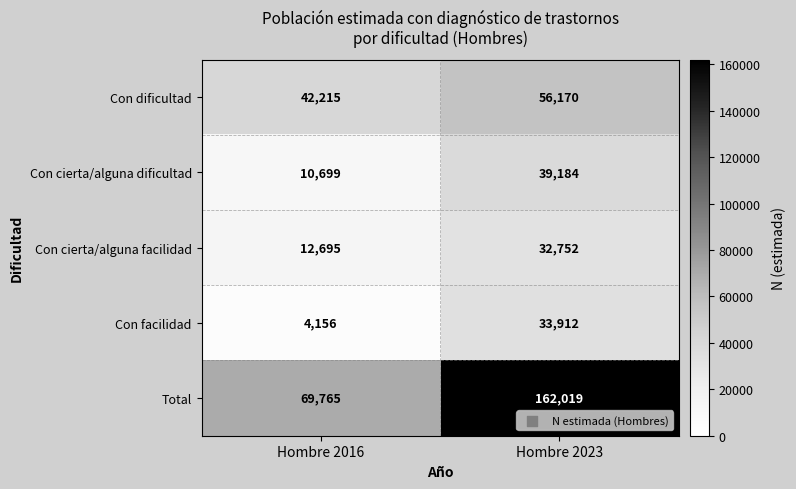

What is the sum of the Con cierta/alguna facilidad values at Hombre 2016 and Hombre 2023?

45447